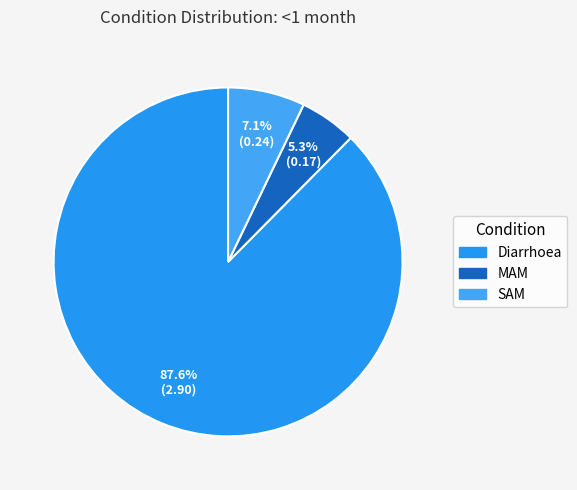

Is it true that SAM is 7% of the pie?

True